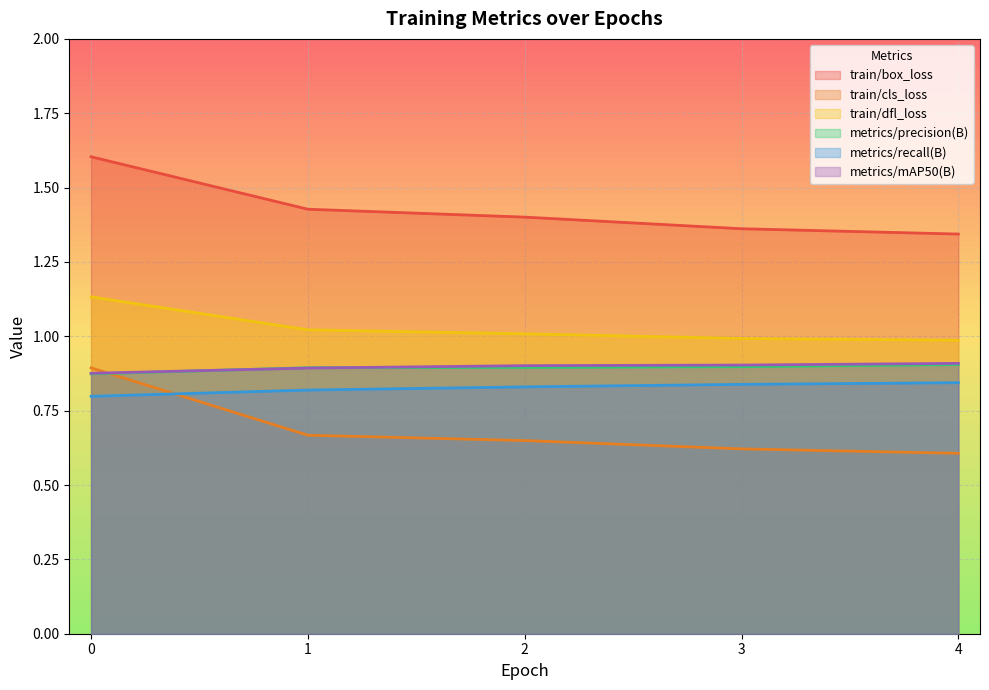

What is the total value across all series at 0?

6.2